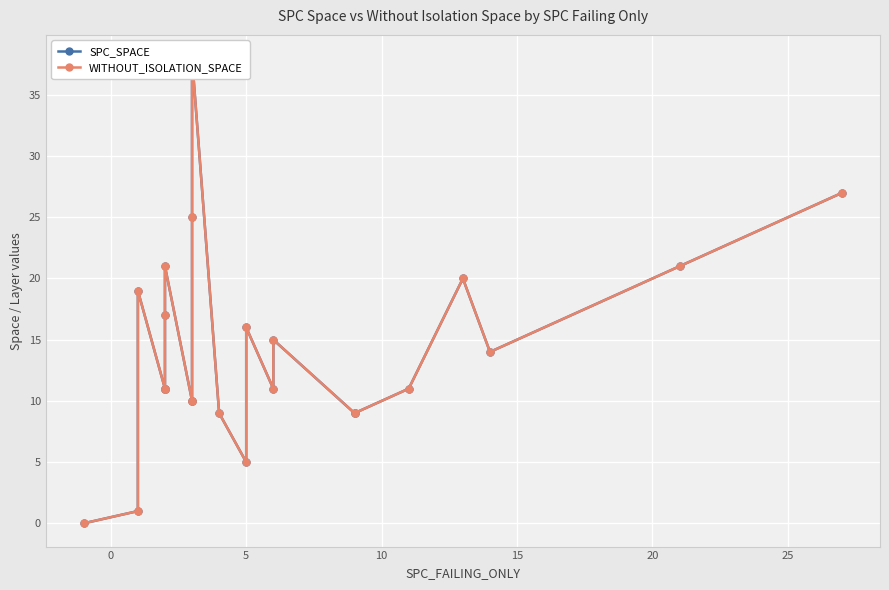

True or false: WITHOUT_ISOLATION_SPACE has more than 2 interior local peaks.

True